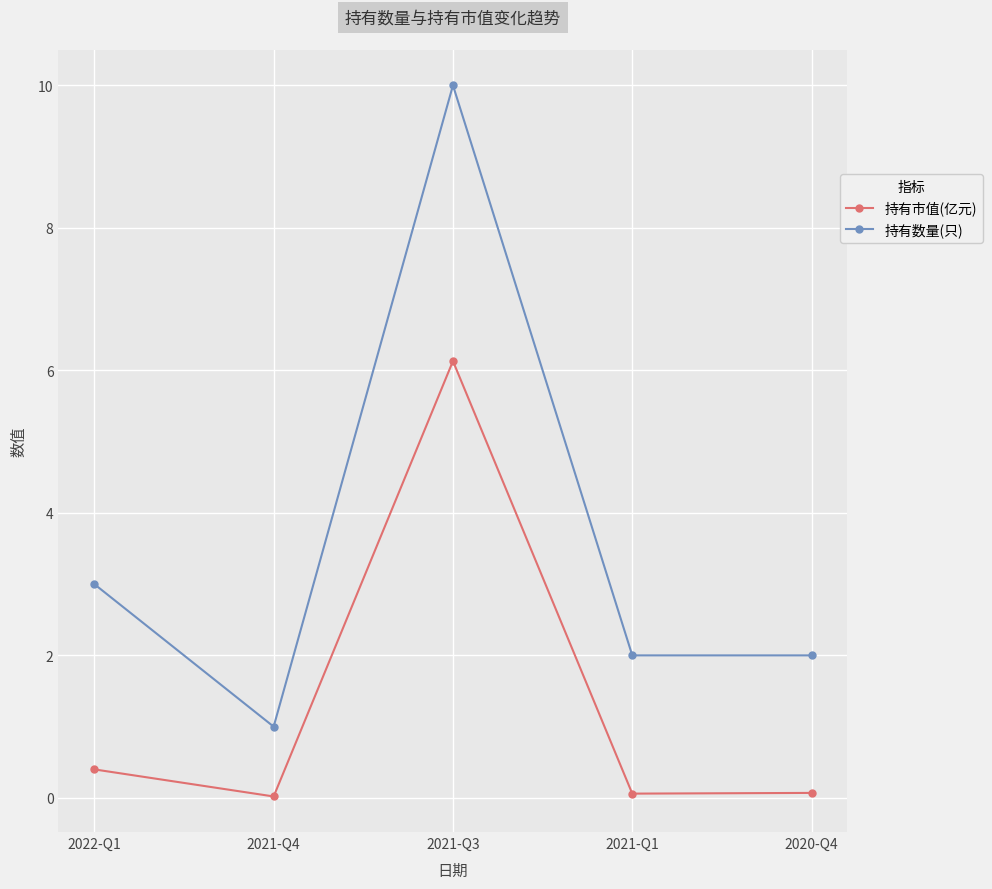

Rank the series by their maximum value, from highest to lowest.

持有数量(只), 持有市值(亿元)